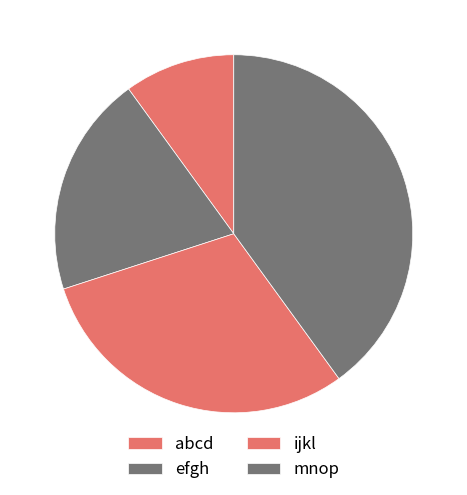

What is the largest slice in the pie chart?

mnop